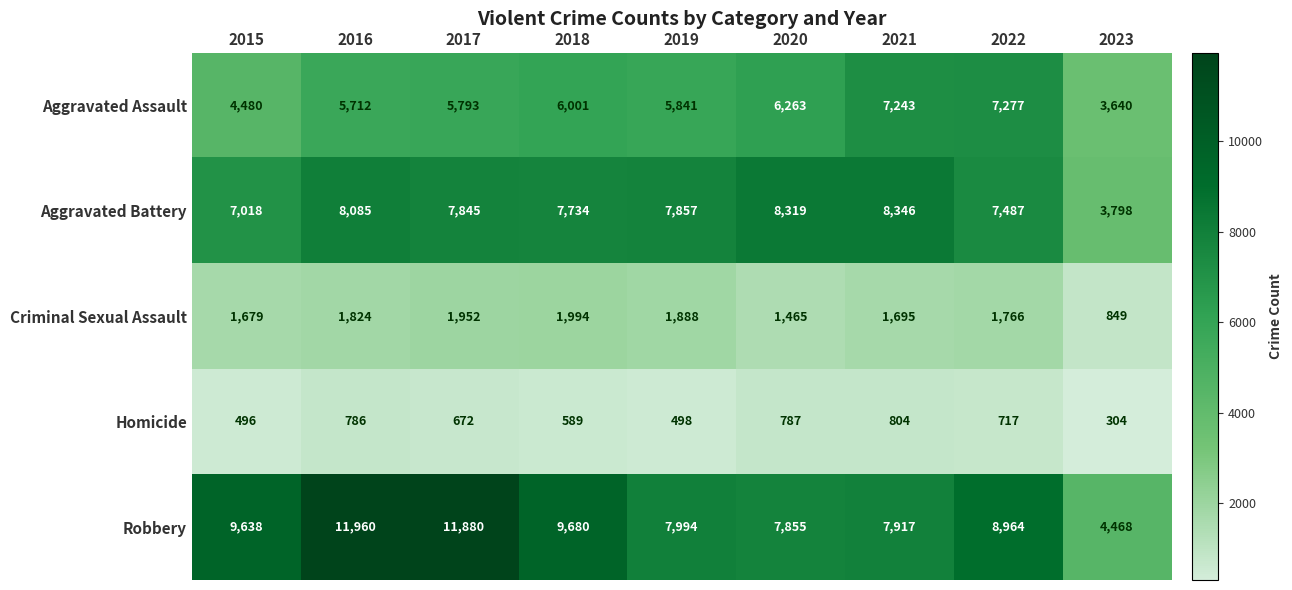

At how many categories does at least one series exceed 4935?

8